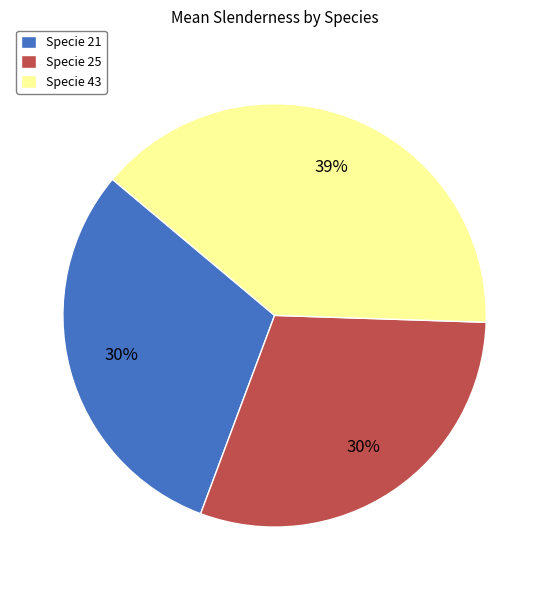

How many segments does this pie chart have?

3